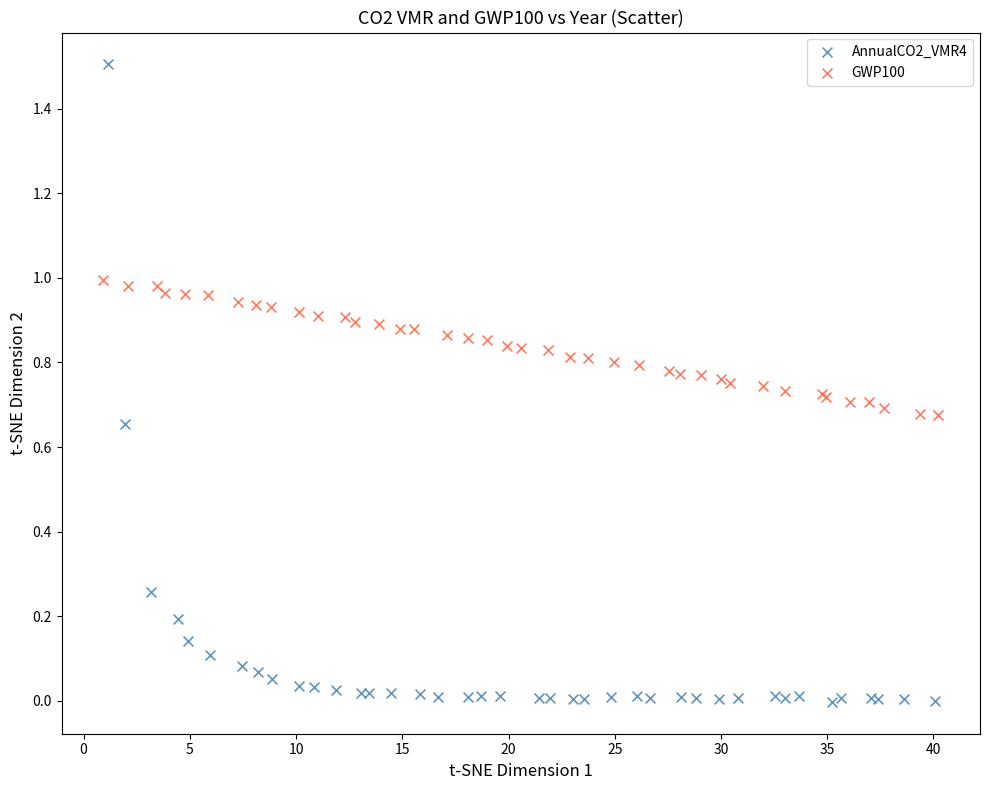

Which series contains the lowest Y value?

AnnualCO2_VMR4